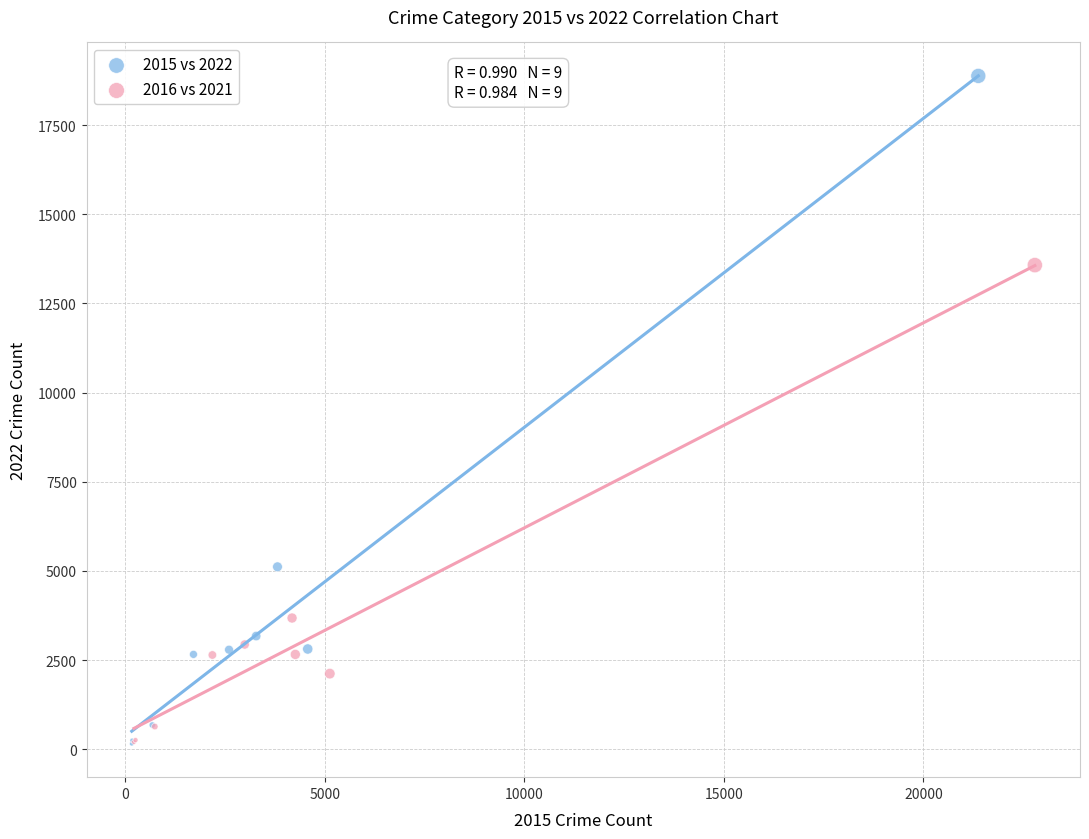

What are all the series names shown in the legend?

2015 vs 2022, 2016 vs 2021